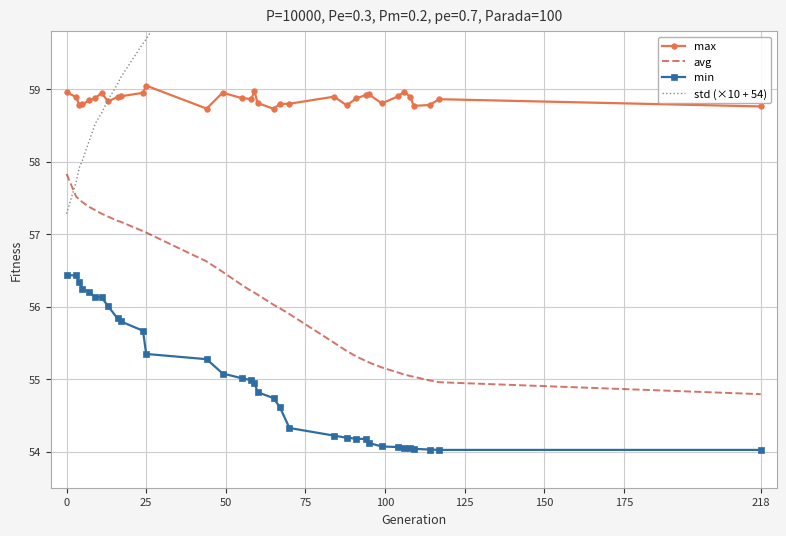

True or false: avg and min cross at least once.

False